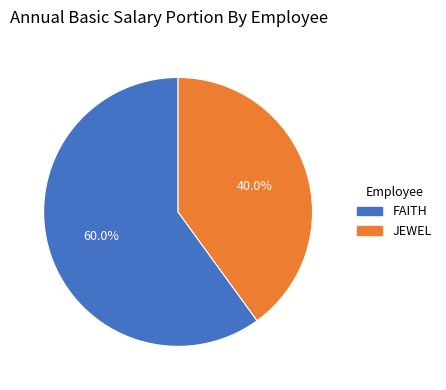

Combined, do FAITH and JEWEL account for over 50%?

Yes